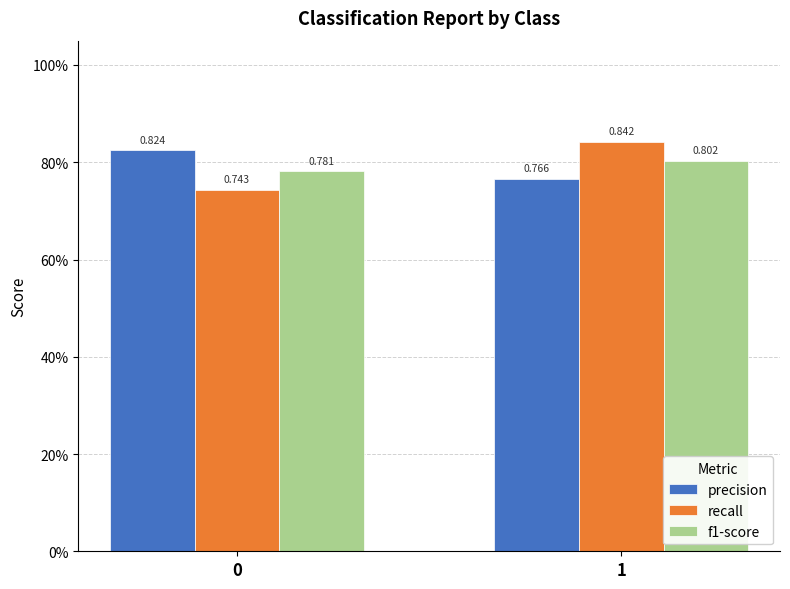

Count the precision values in the range 0 to 1.

2